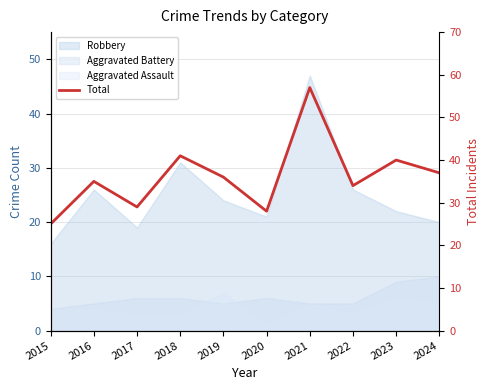

Reading right to left, list all the values displayed in this chart.

2024=37	2023=40	2022=34	2021=57	2020=28	2019=36	2018=41	2017=29	2016=35	2015=25